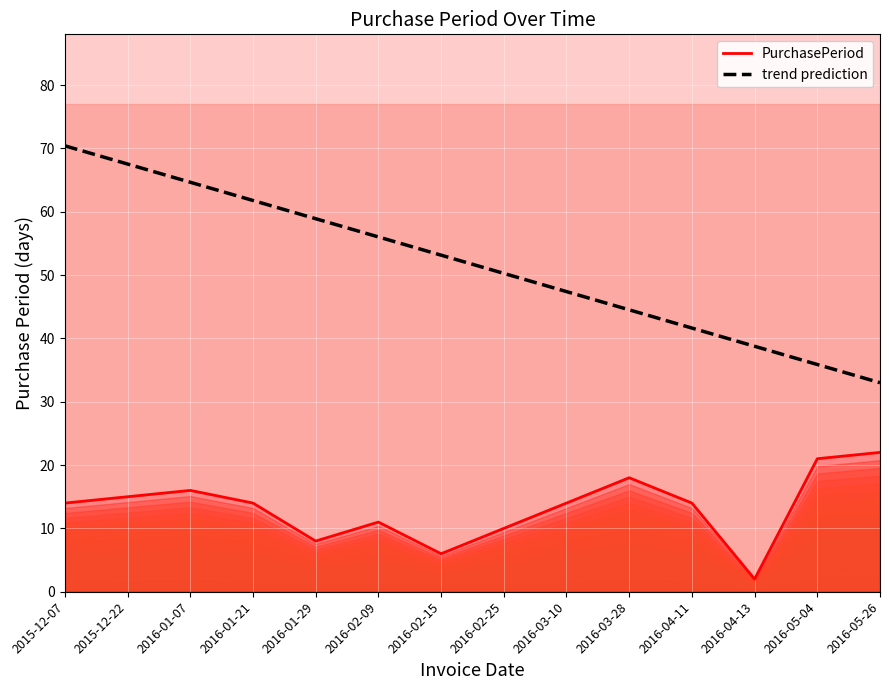

Which category has the lowest value across all series?

2016-04-13